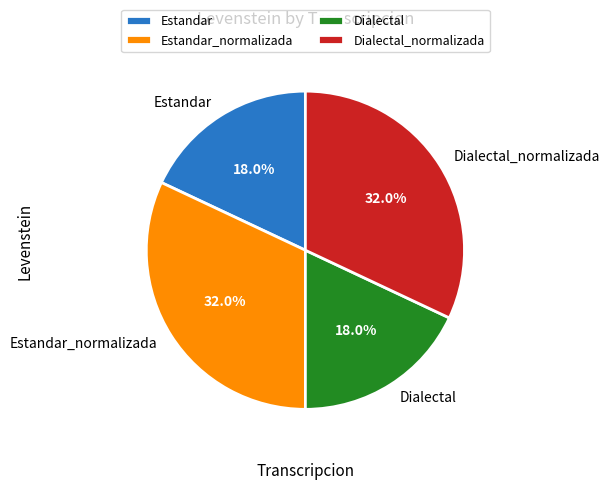

True or false: Dialectal_normalizada accounts for 32% of the total.

True